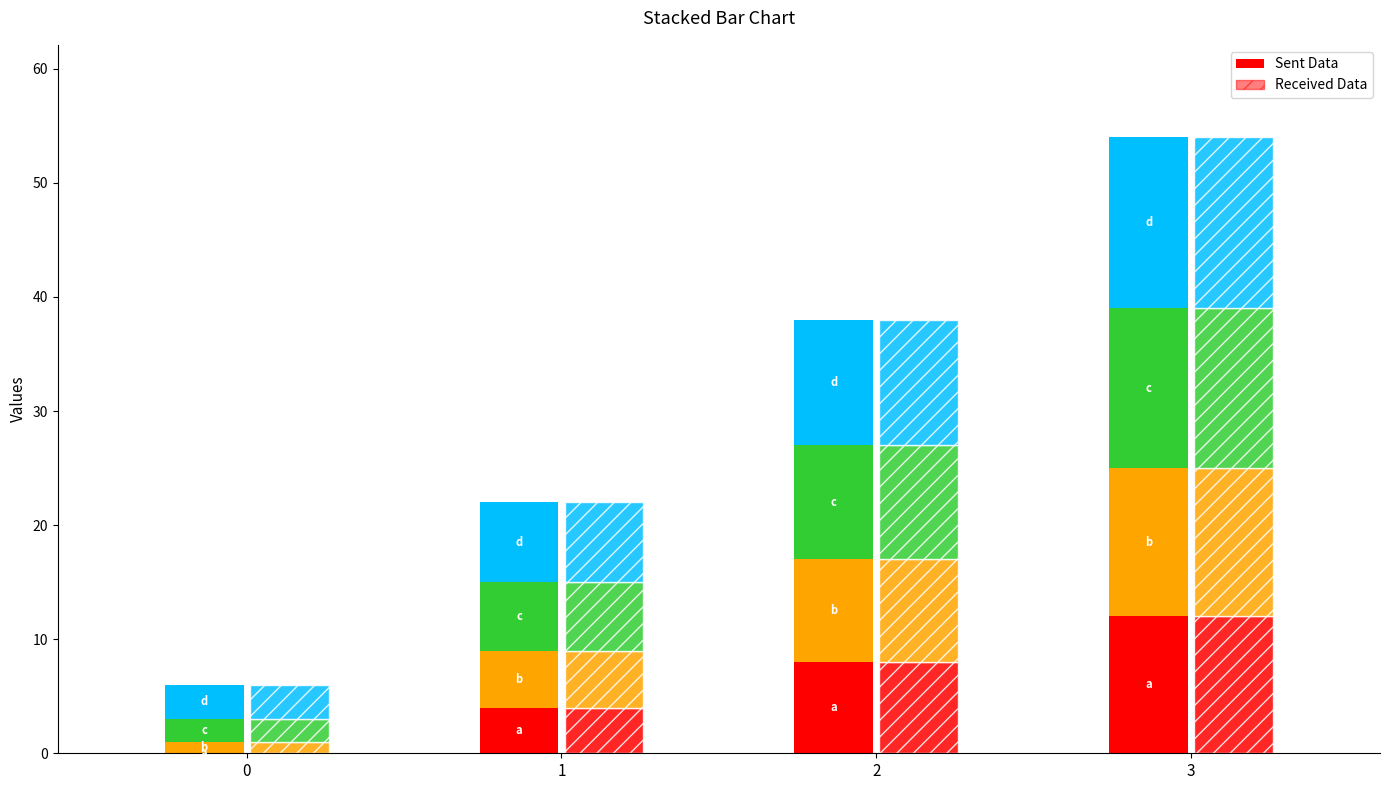

The a series shows 0 at 0. True or false?

True